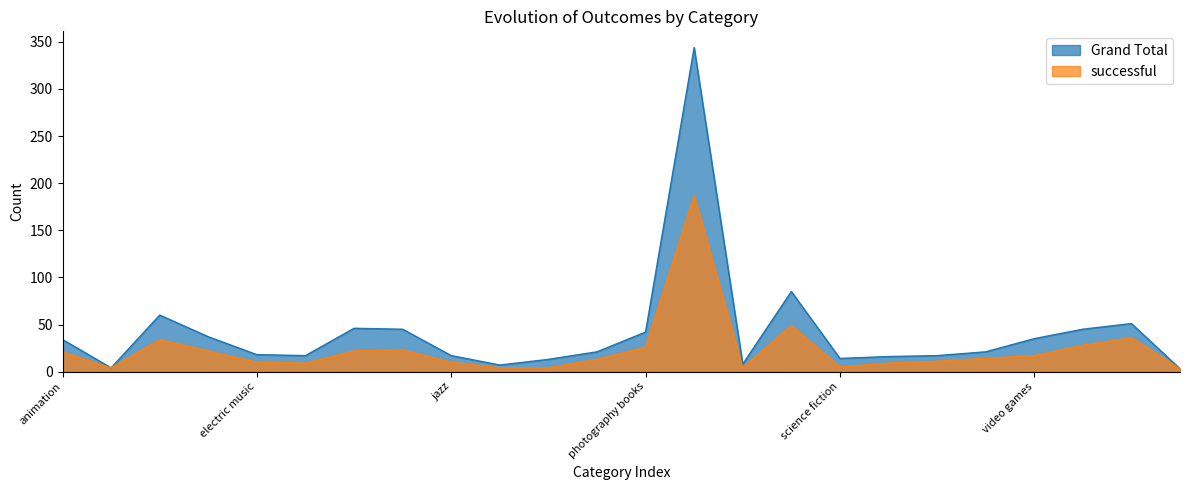

Which series has the largest total across all categories?

Grand Total